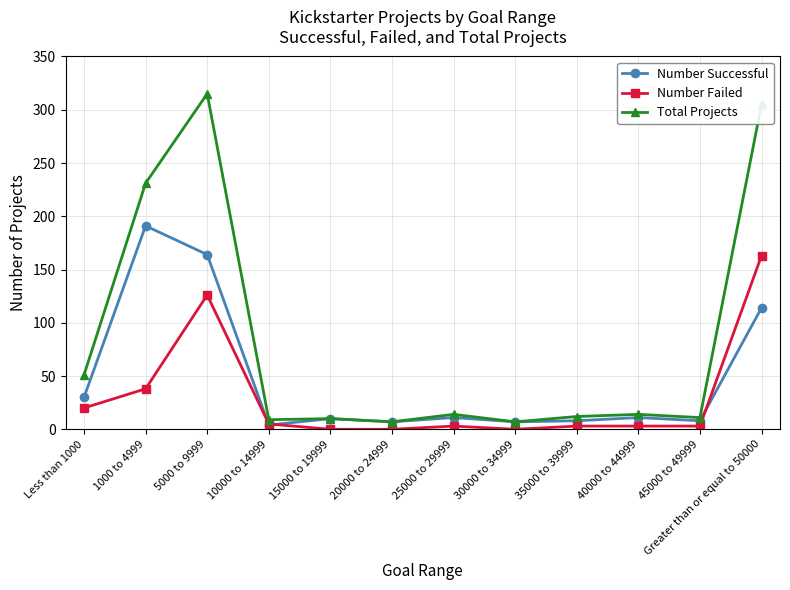

At which label does Number Failed reach its peak?

Greater than or equal to 50000